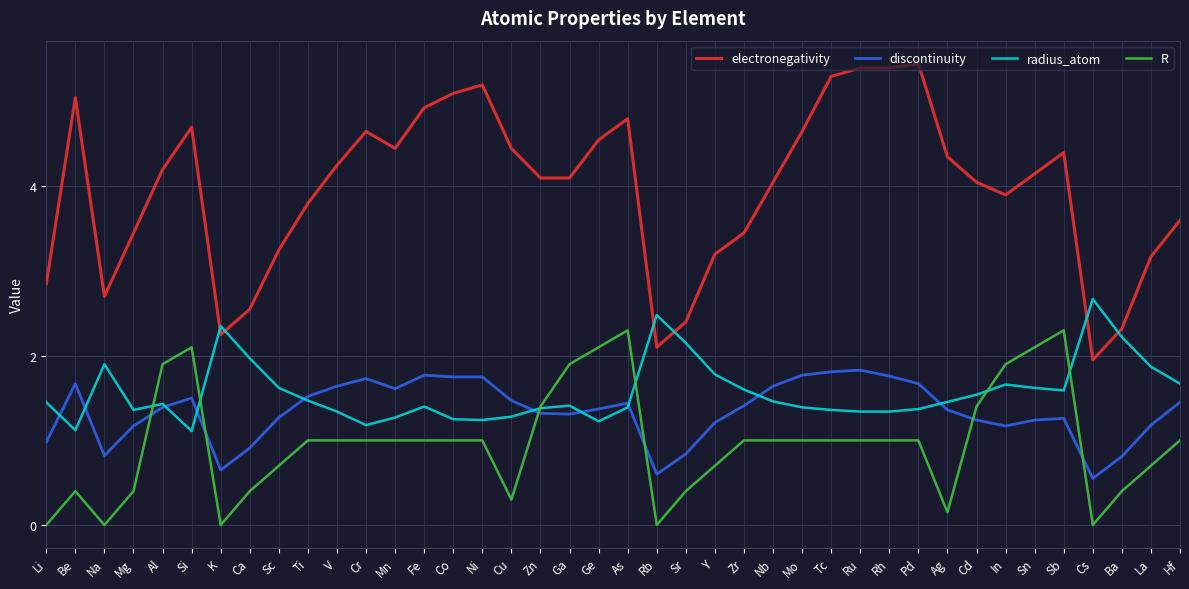

At which category is the sum across all series the highest?

As